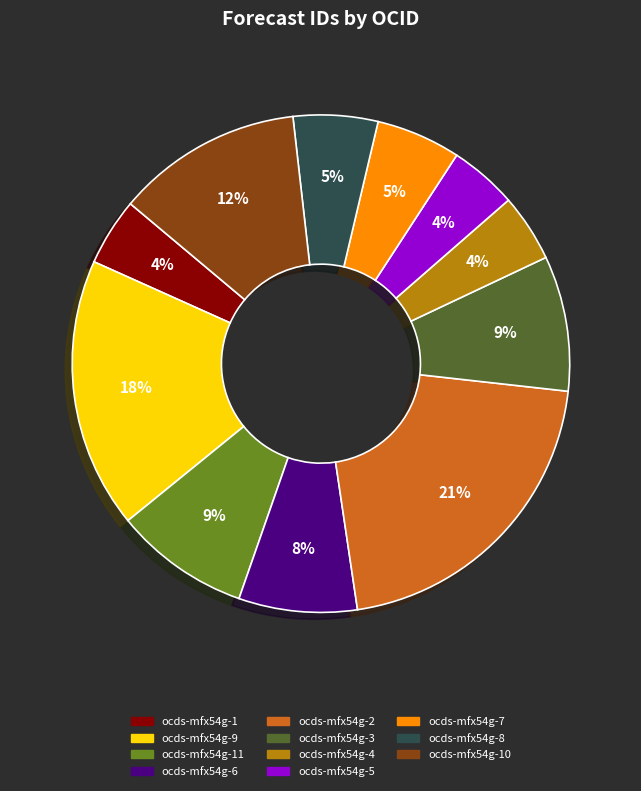

To the nearest percent, what is the average slice percentage?

9%